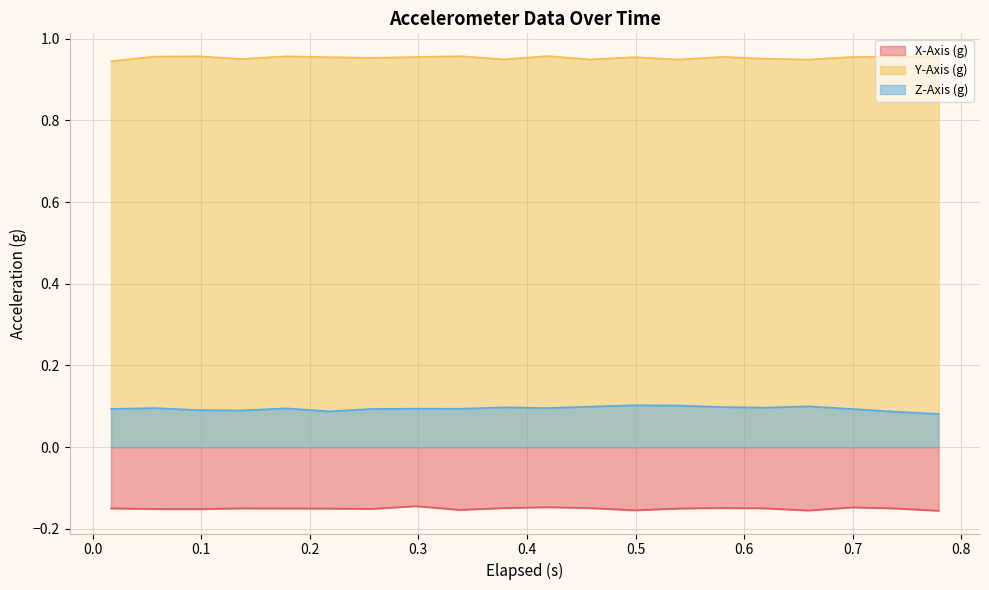

Rank the series by their average value, from highest to lowest.

Y-Axis (g), Z-Axis (g), X-Axis (g)